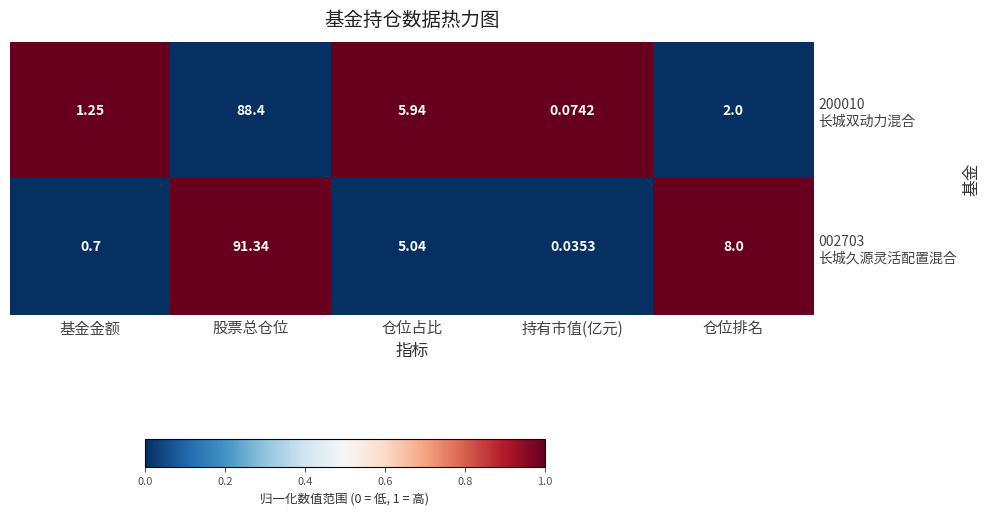

At which category is the sum across all series the highest?

股票总仓位